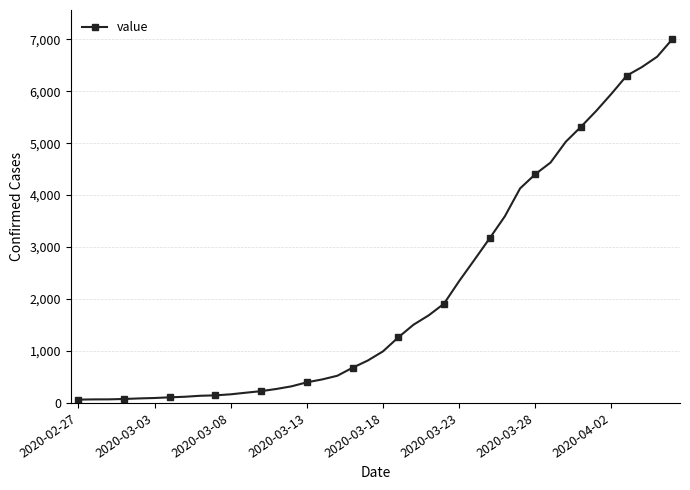

What is the difference between the maximum and minimum values?

6939